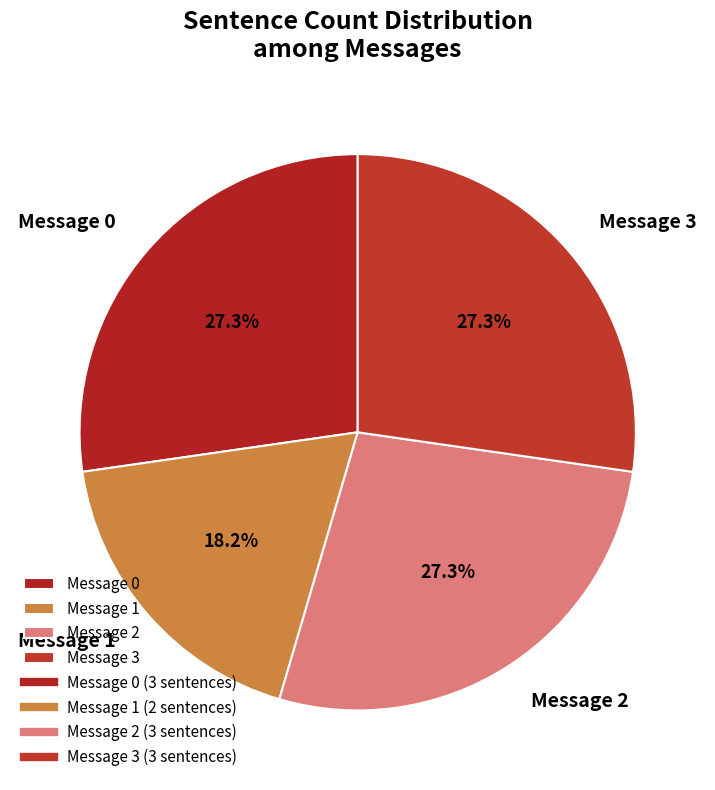

What percentage do Message 3 and Message 1 together represent?

45.5%